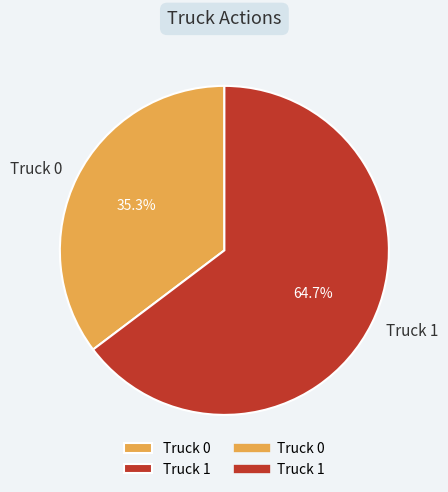

Which slice is the smallest?

Truck 0